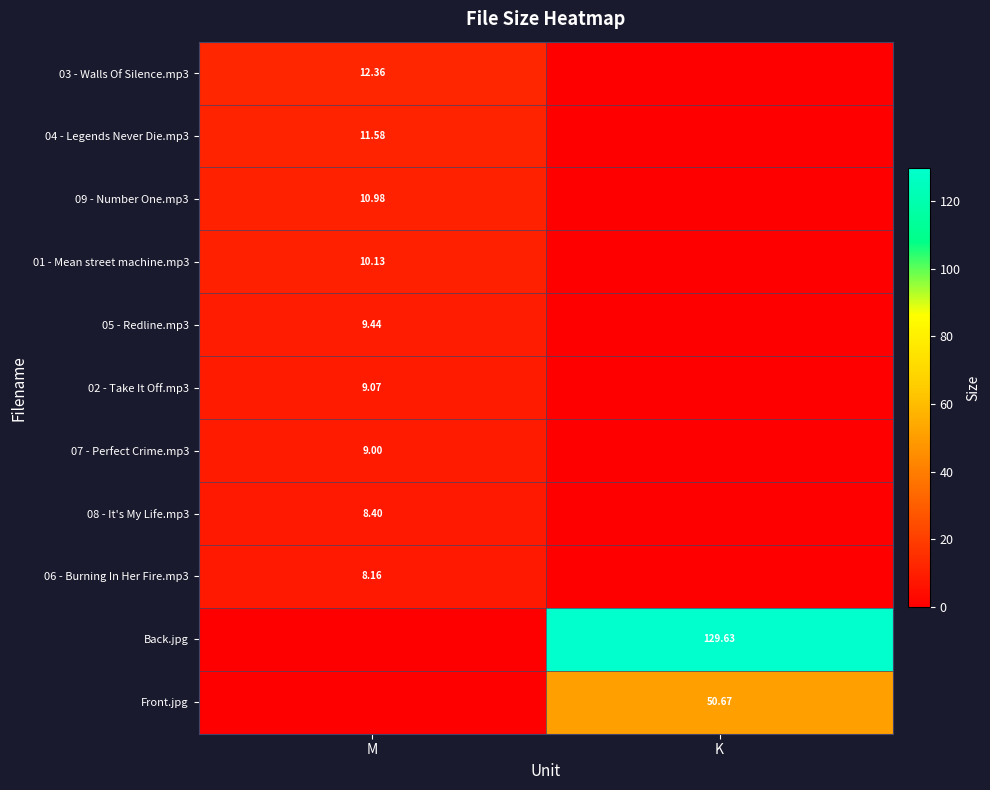

At how many categories does at least one series exceed 34?

1